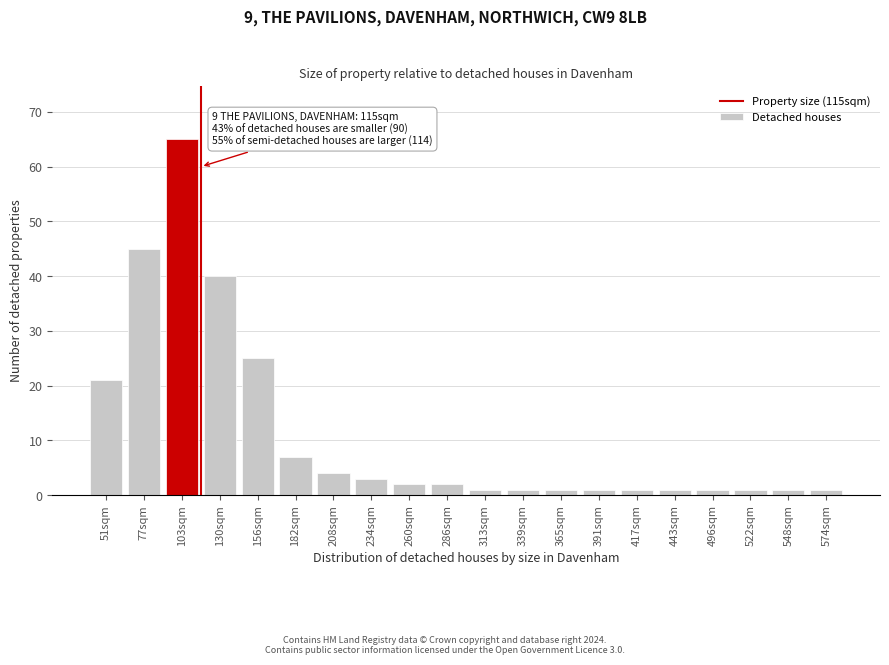

Reading right to left, what are all the values shown in this chart?

1	1	1	1	1	1	1	1	1	1	2	2	3	4	7	25	40	65	45	21